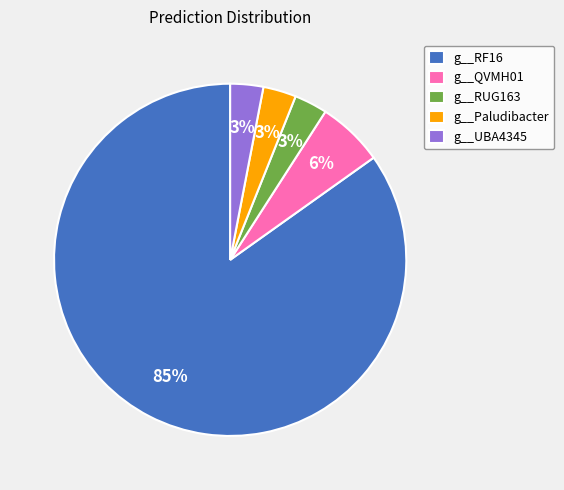

To the nearest percent, what percentage of the pie is g__UBA4345?

3%